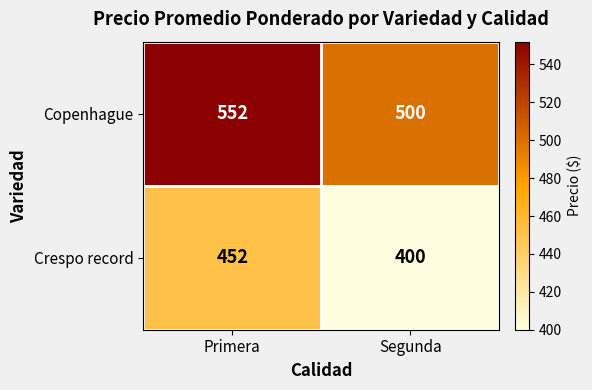

At which category does the chart reach its minimum across all series?

Segunda